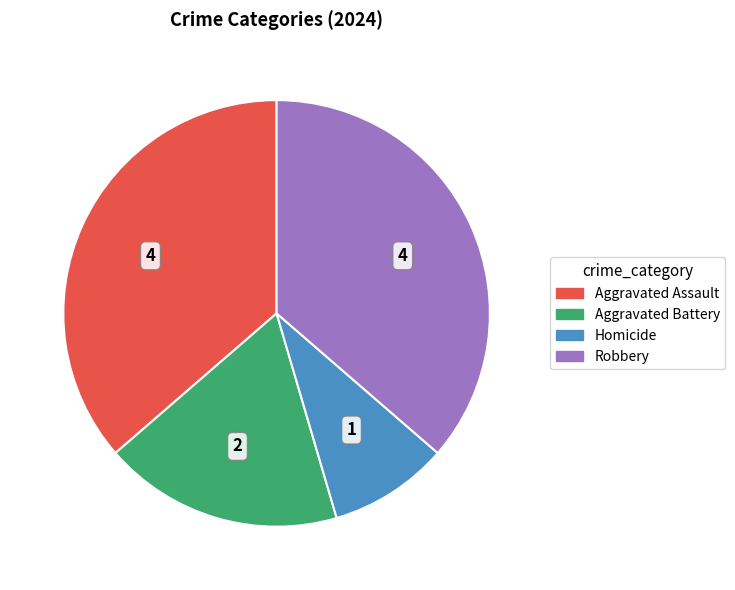

Combined, do Homicide and Aggravated Battery account for over 50%?

No